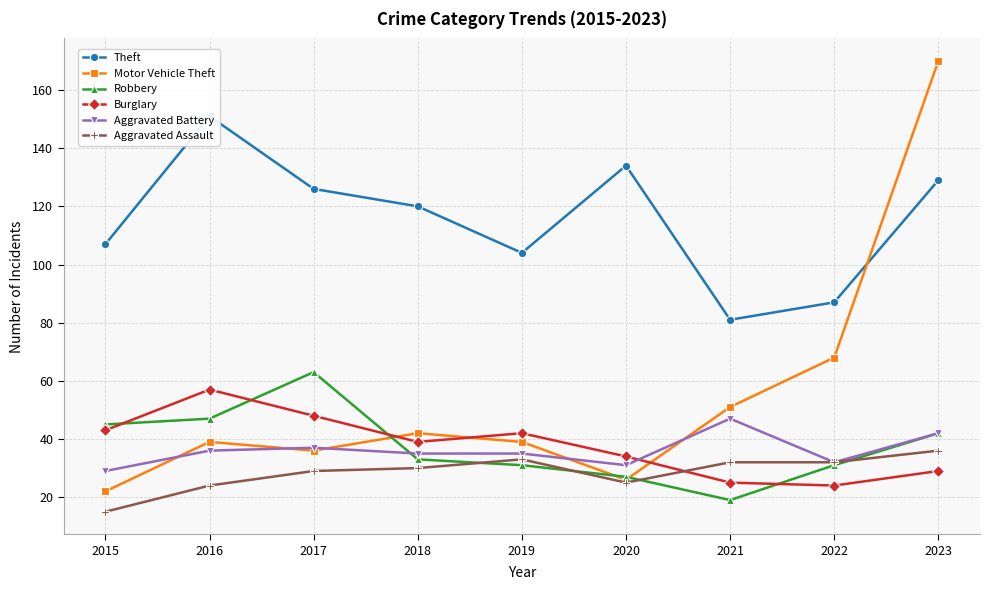

What is the difference between the maximum and minimum values in the Burglary series?

33